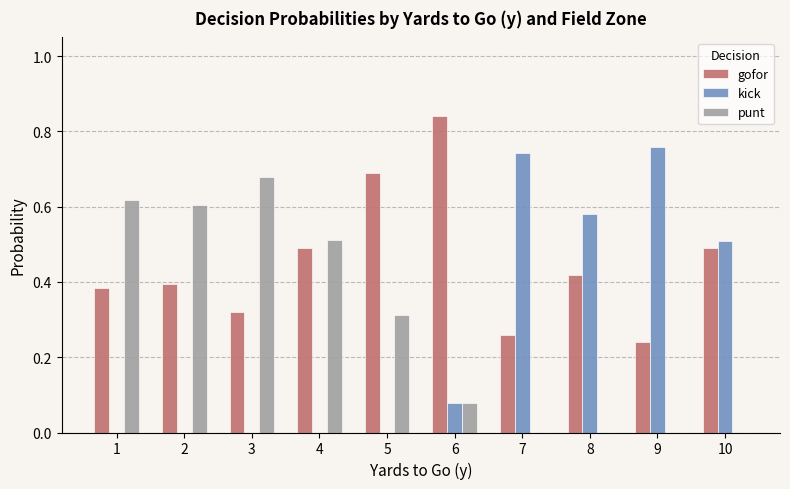

Are the bars grouped side by side (vs. stacked)?

Yes